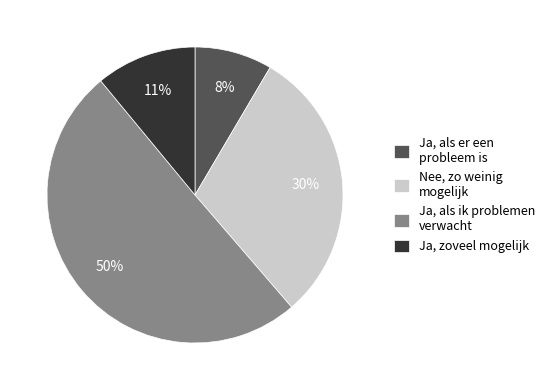

The Ja, als ik problemen verwacht slice represents 50% of the pie. True or false?

True